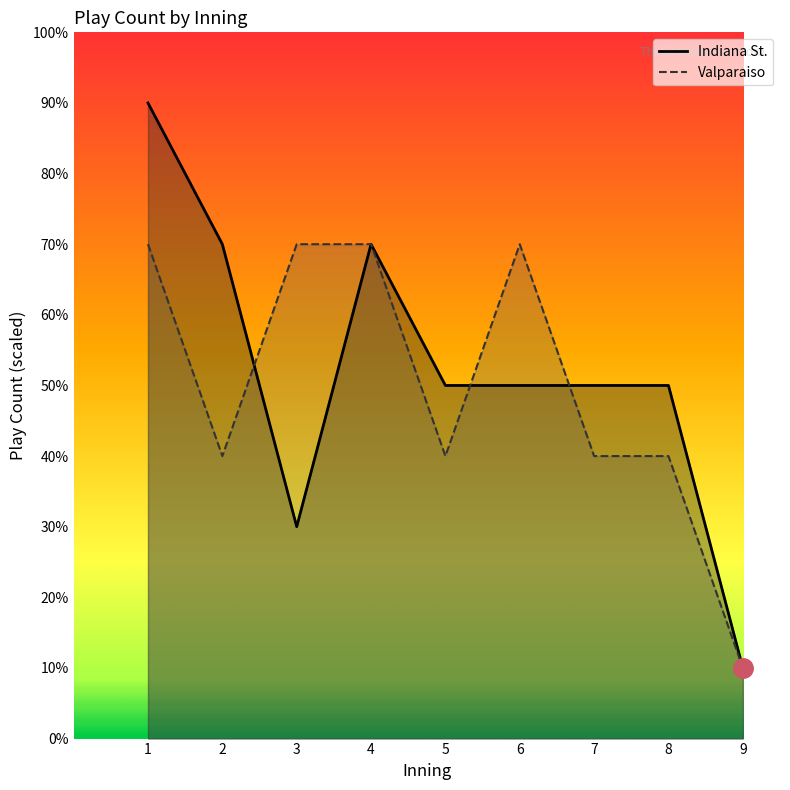

Which category has the highest value in the Indiana St. play count per inning series?

1